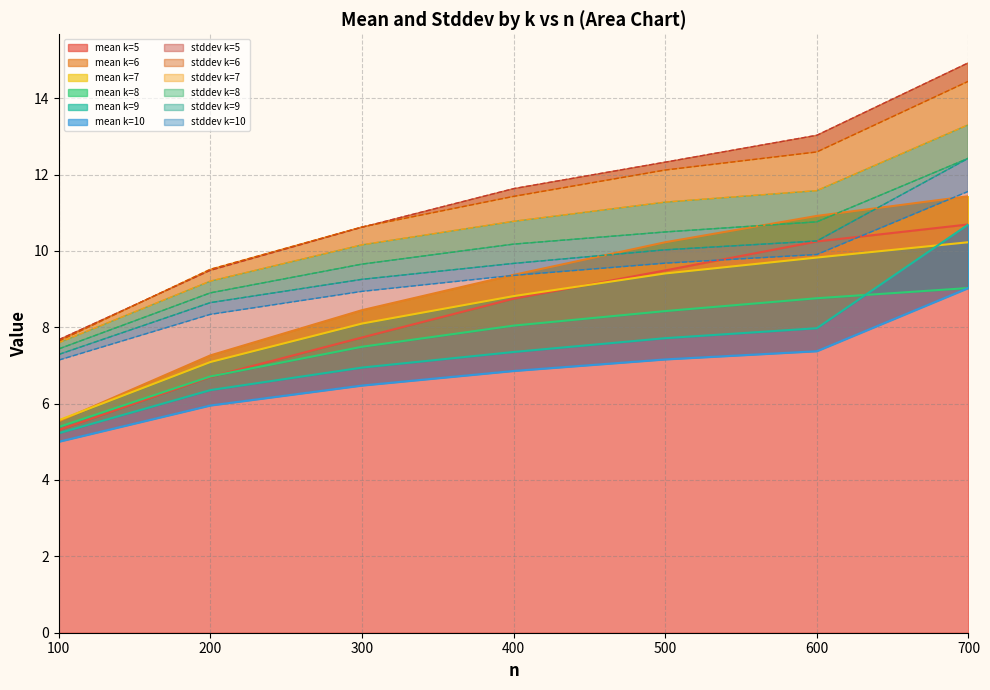

Is it true that mean k=5 equals 8.7 at 400?

True